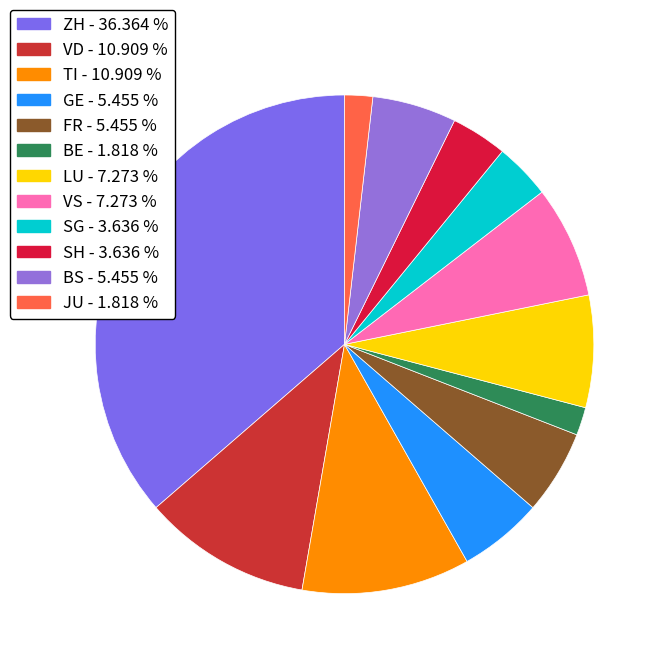

Count the number of slices in the pie.

12